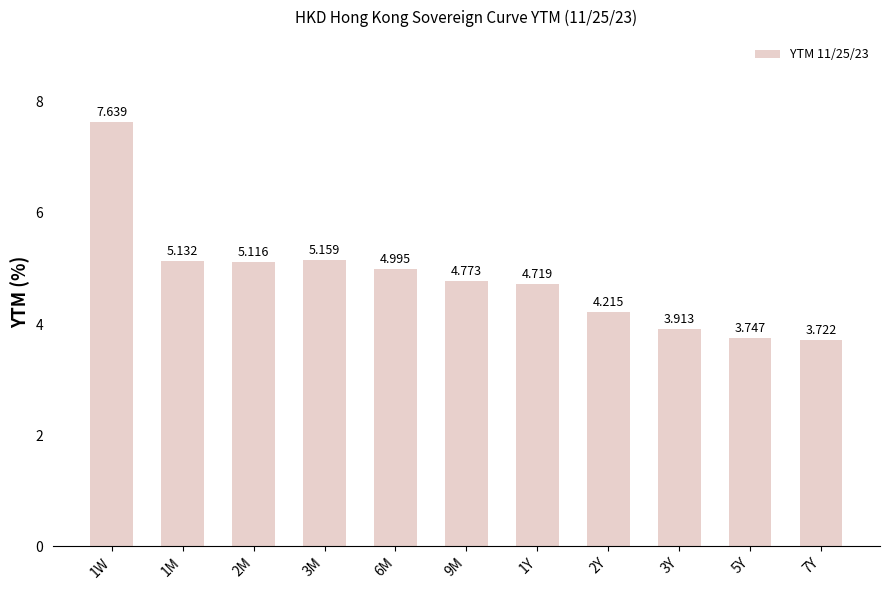

What is the label of the 5th bar from the left?

6M